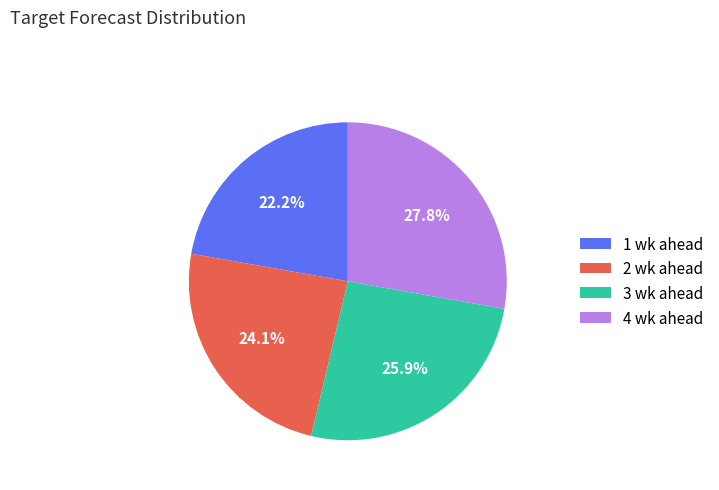

Is it true that 3 wk ahead is 26% of the pie?

True